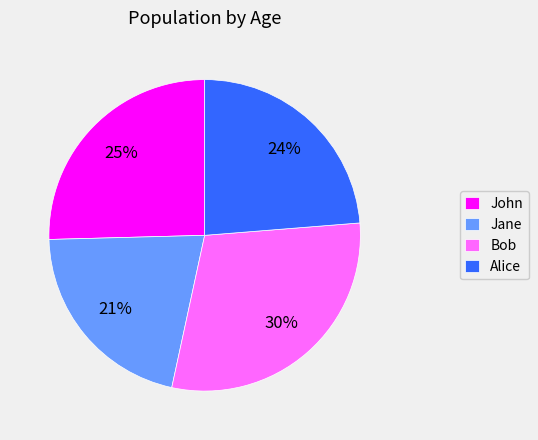

What percentage is the Alice slice, to the nearest percent?

24%